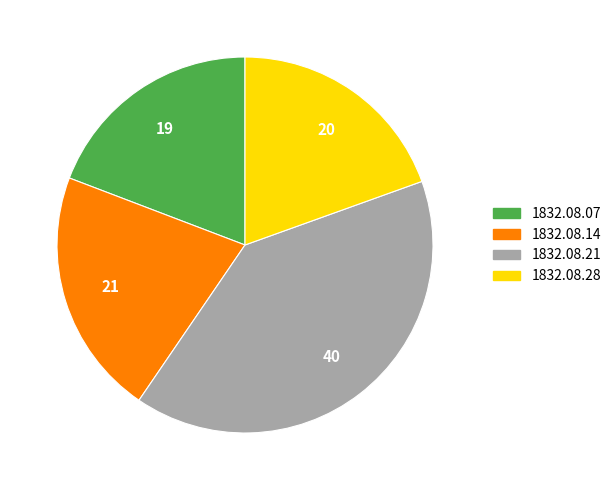

How many segments does this pie chart have?

4